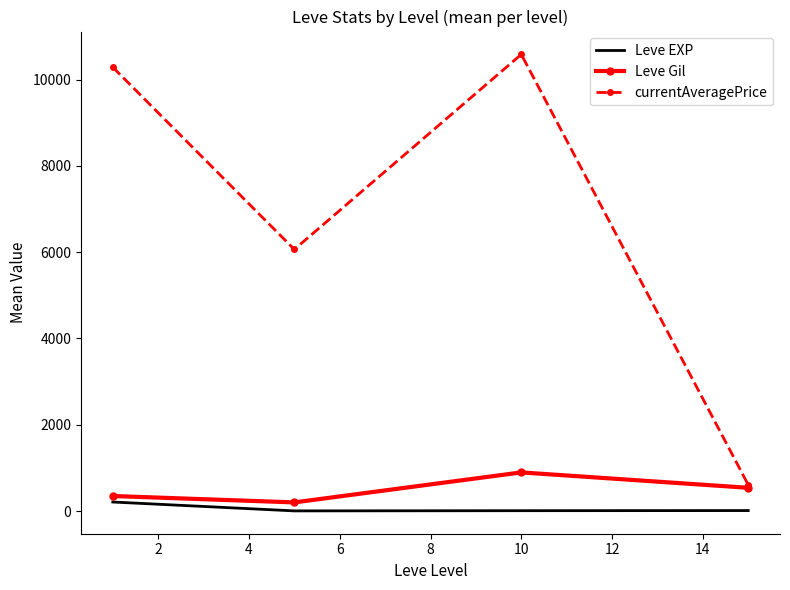

What are all the series names shown in the legend?

Leve EXP, Leve Gil, currentAveragePrice